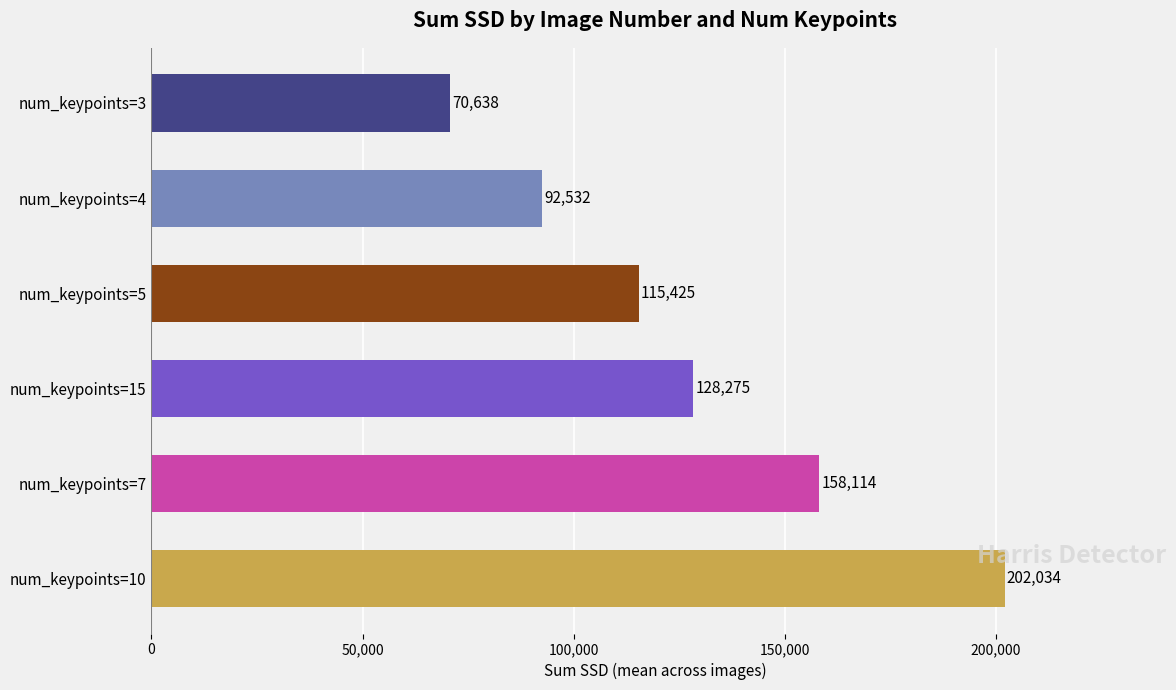

List the labels in order of value, largest first.

num_keypoints=10, num_keypoints=7, num_keypoints=15, num_keypoints=5, num_keypoints=4, num_keypoints=3